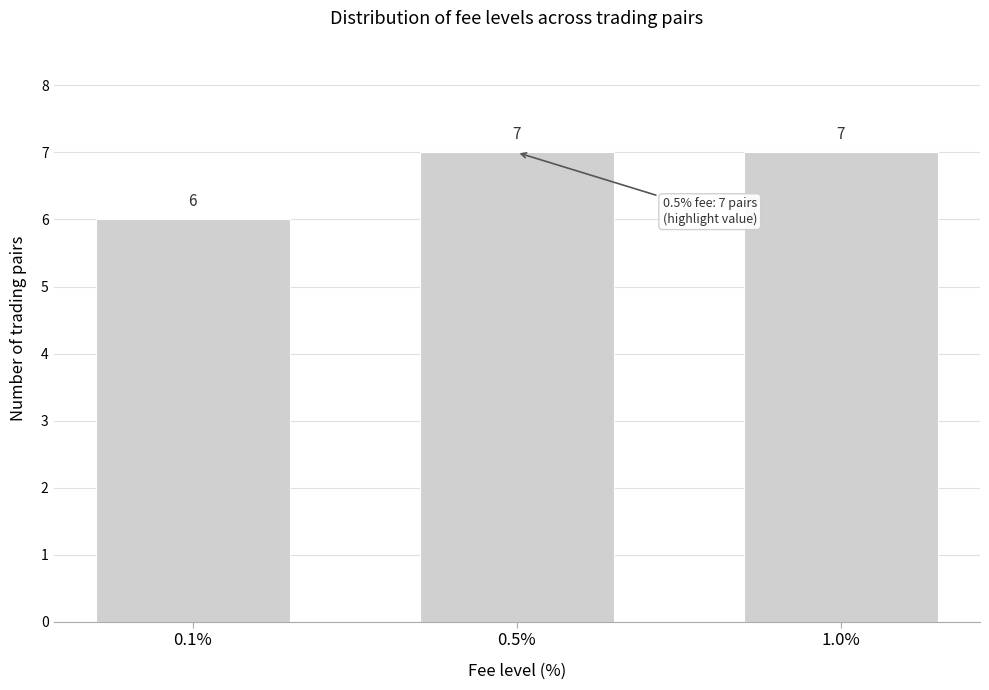

Reading left to right, list all the values displayed in this chart.

0.1%=6	0.5%=7	1.0%=7